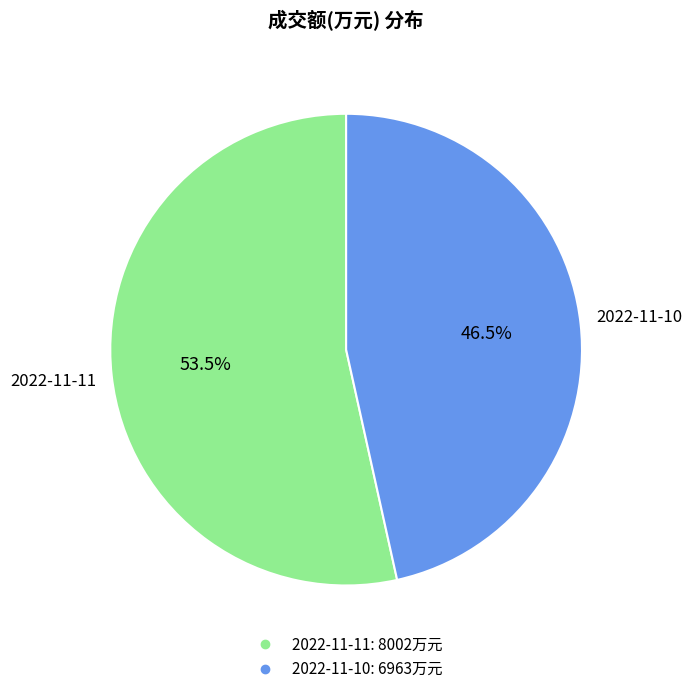

How many segments does this pie chart have?

2